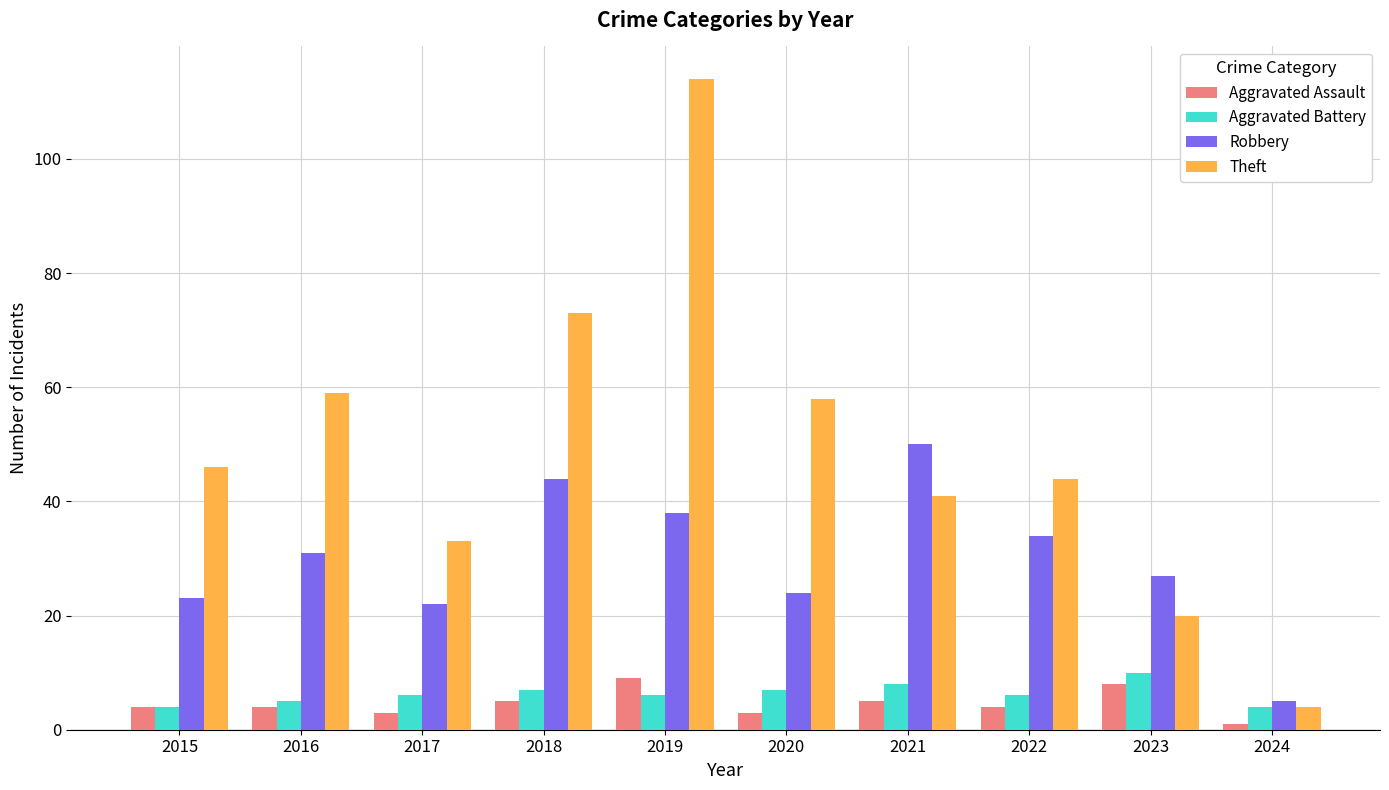

What is the approximate value of Aggravated Assault at 2015?

4